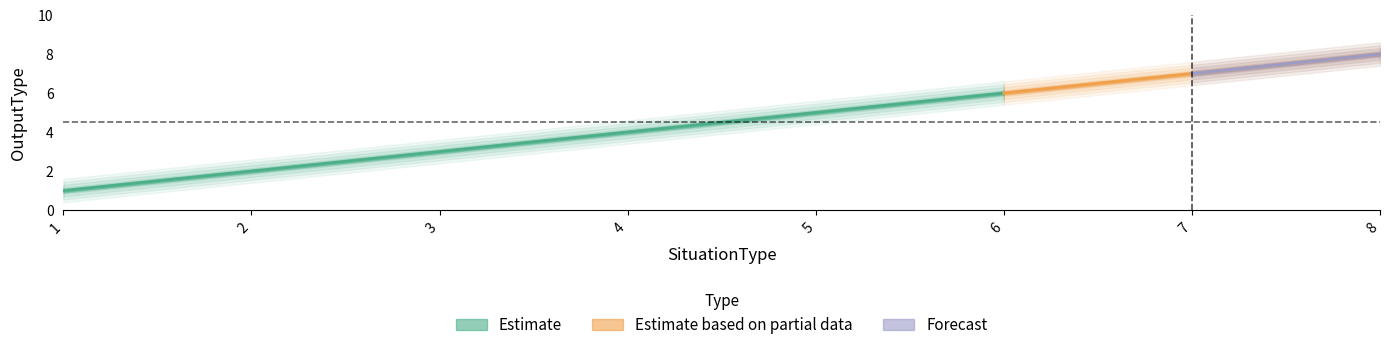

Where does the data first go above 5?

6